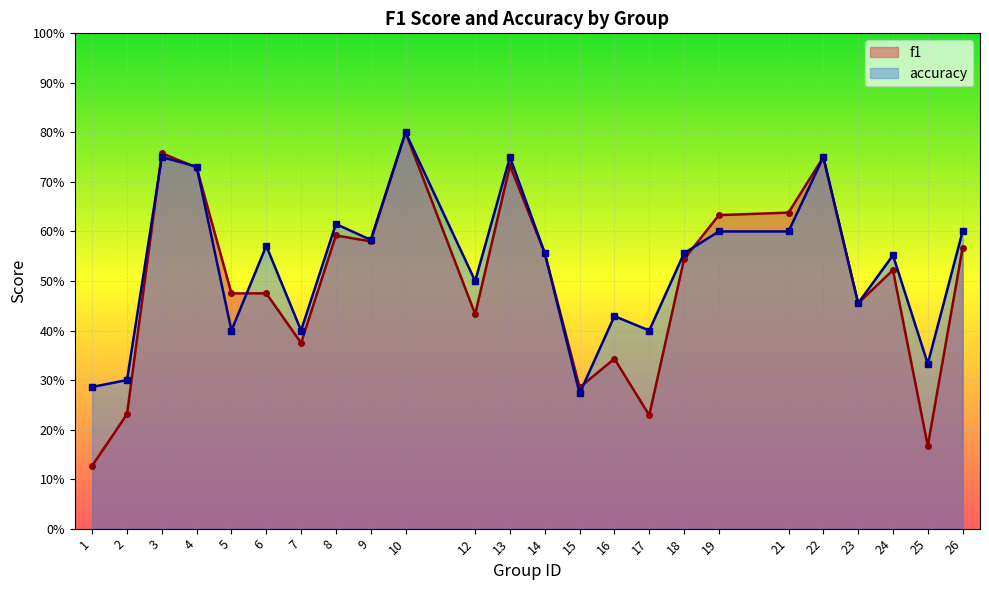

What is the value of the f1 point at the 2nd from the left?

0.2